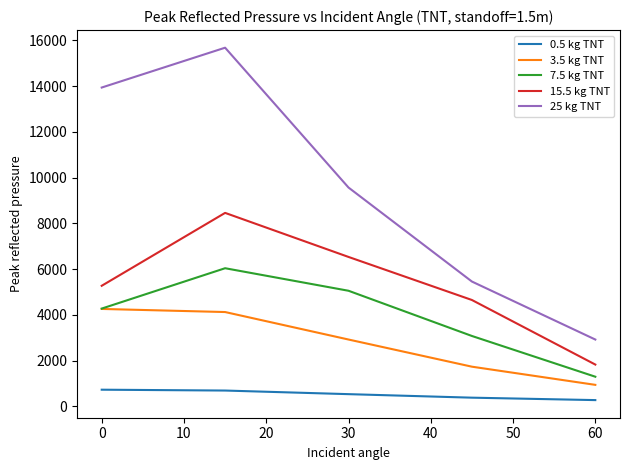

Which series has the widest spread of values?

25 kg TNT